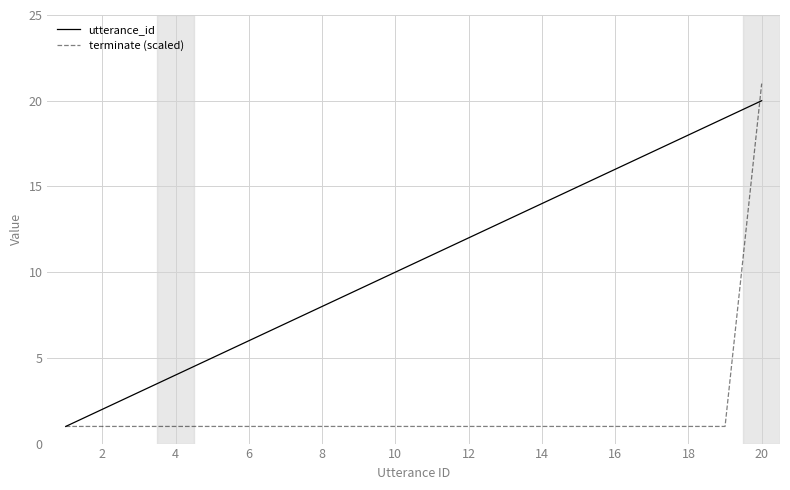

Which series has the largest range (max minus min)?

terminate (scaled)